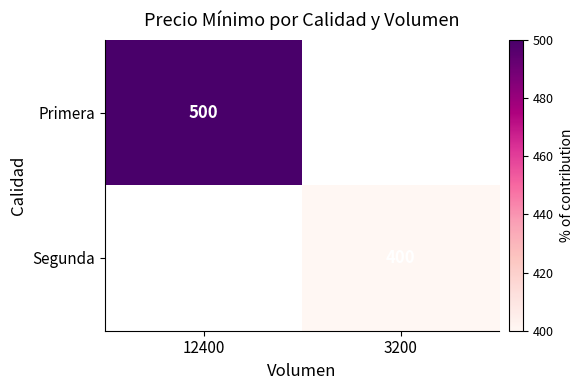

The Primera series shows 500 at 12400. True or false?

True